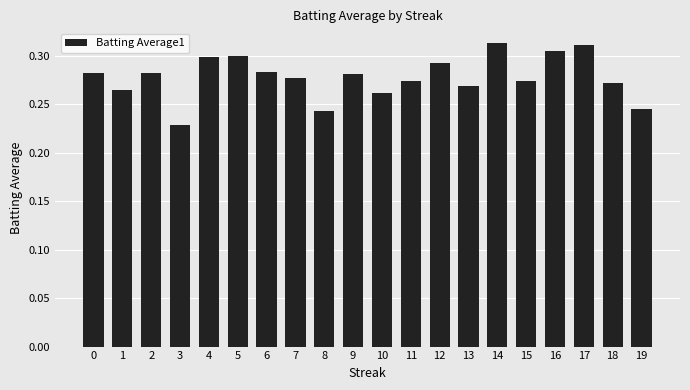

Between 8 and 5, which is larger?

5